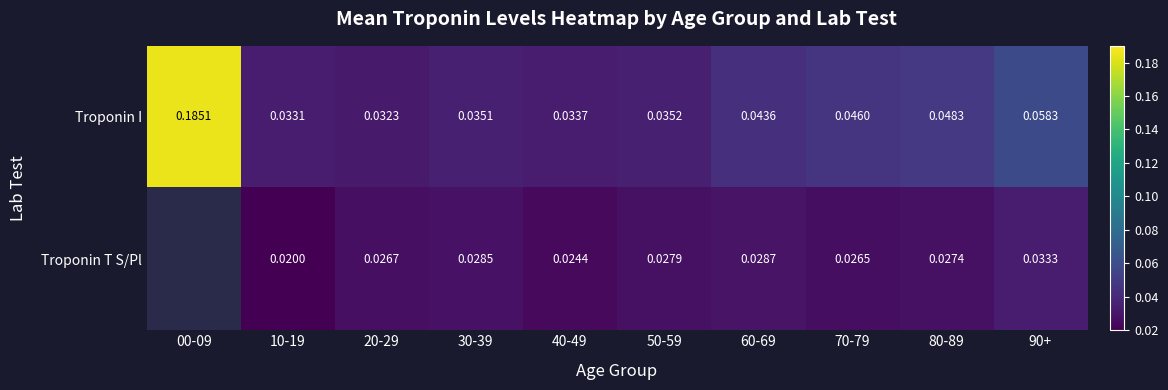

At how many categories does at least one series exceed 0?

10